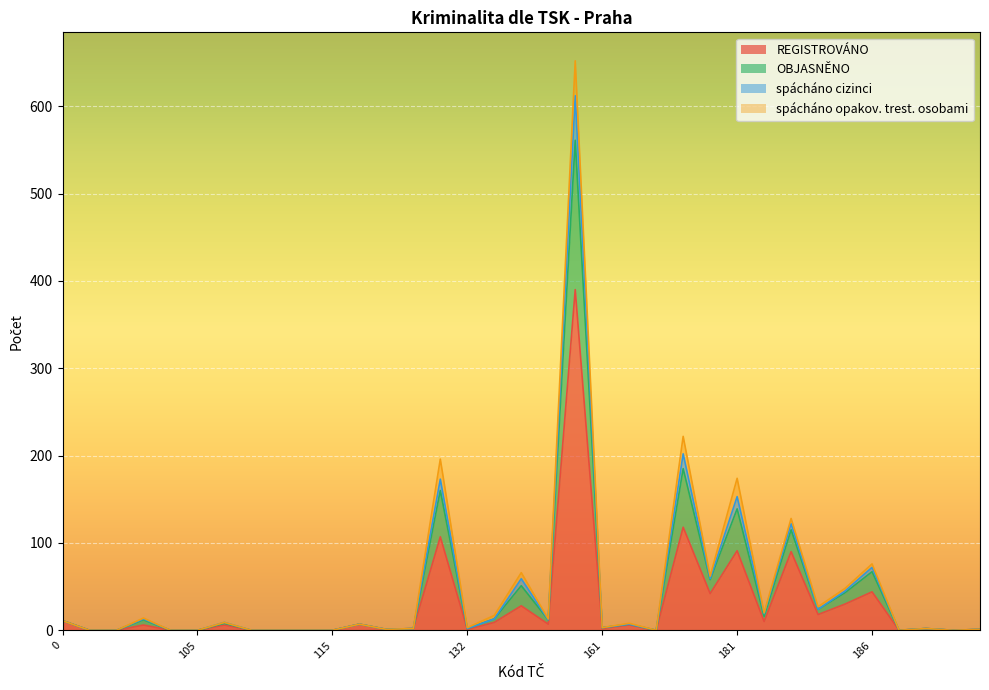

Does the chart display data point markers on the line(s)?

No